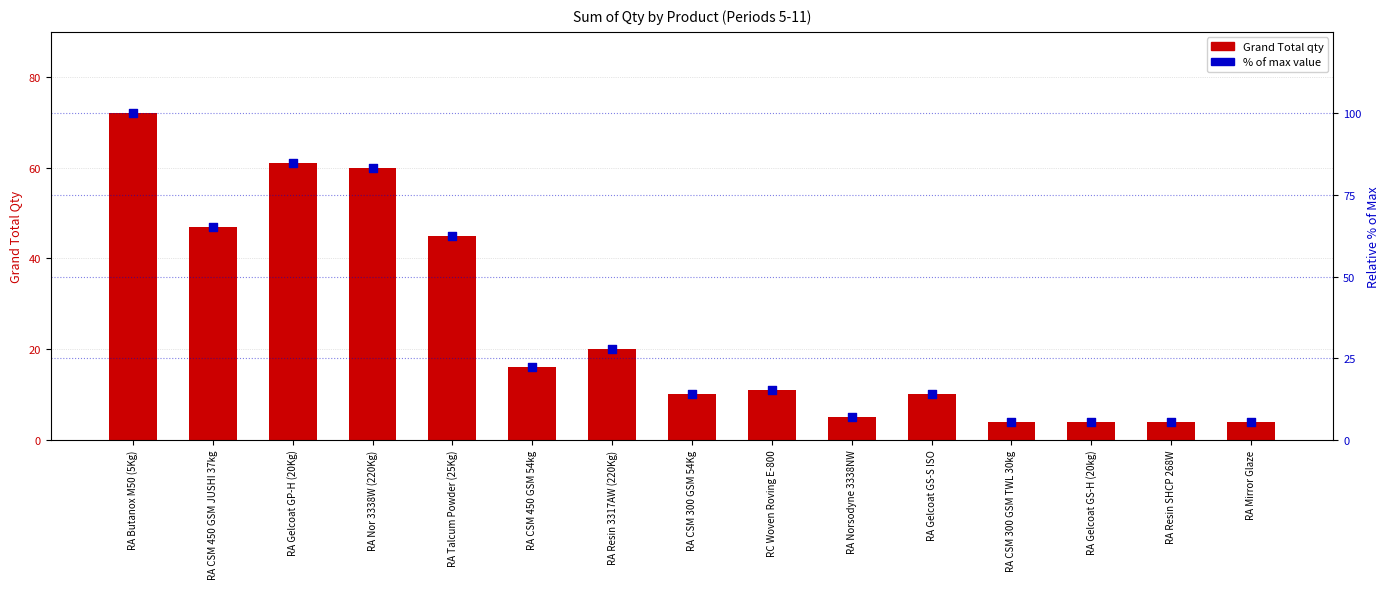

Which series has the largest Y range (max minus min)?

% of Max (period 11 share)